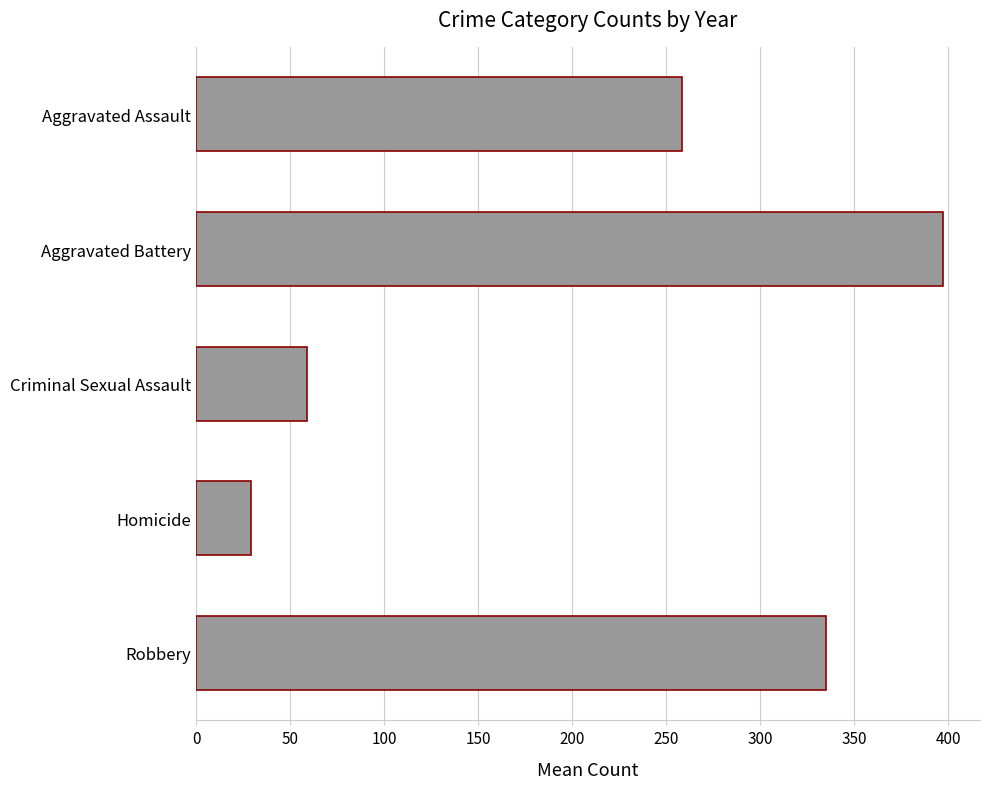

What is the label of the 1st bar from the top?

Aggravated Assault